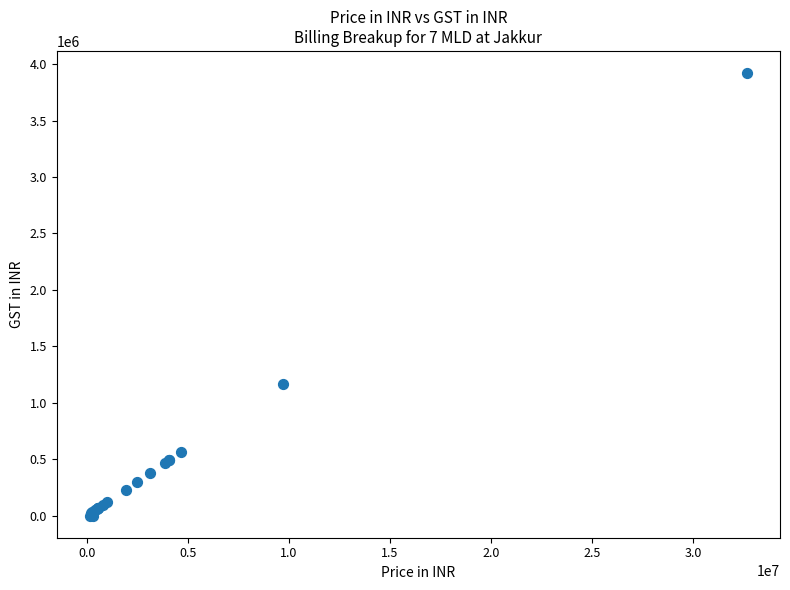

What Y value in the scatter plot is closest to 1960905?

1165098.4